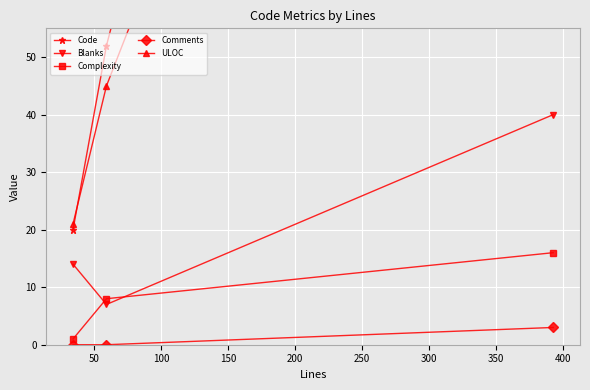

What is the value of the ULOC point at the 1st from the left?

21